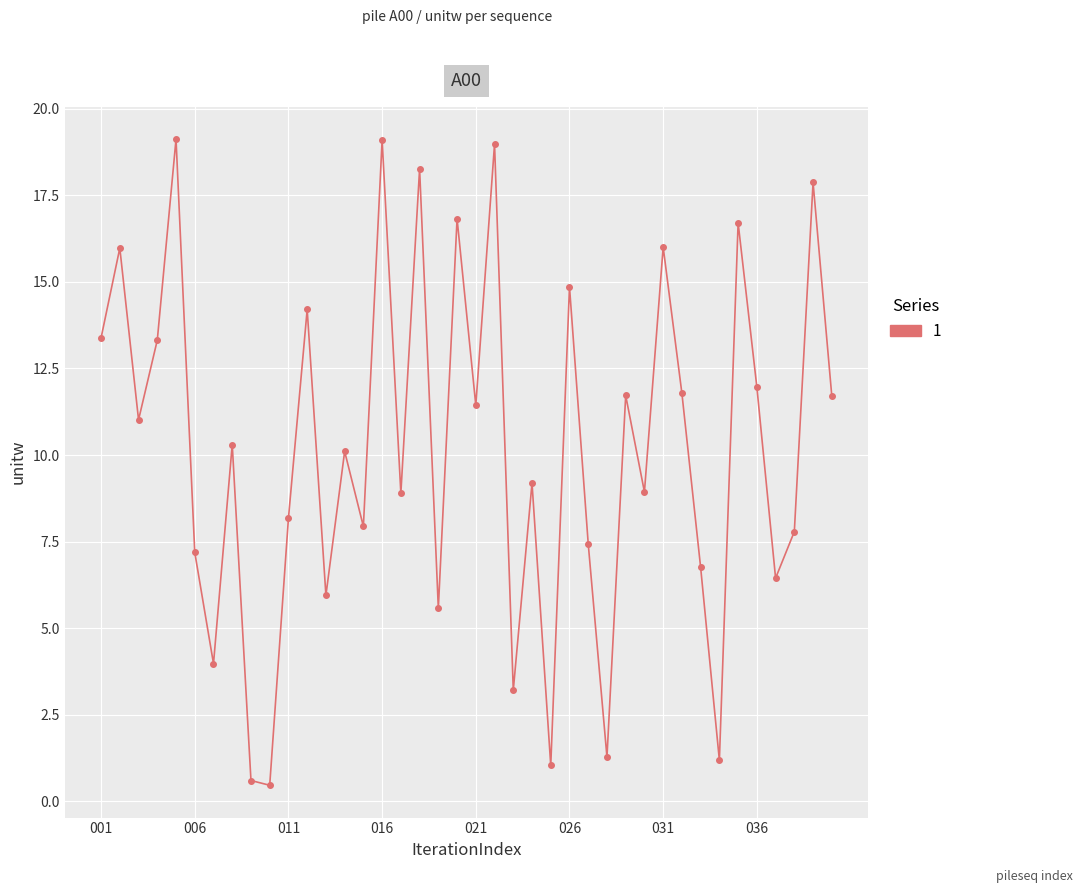

What is the greatest value displayed?

19.1